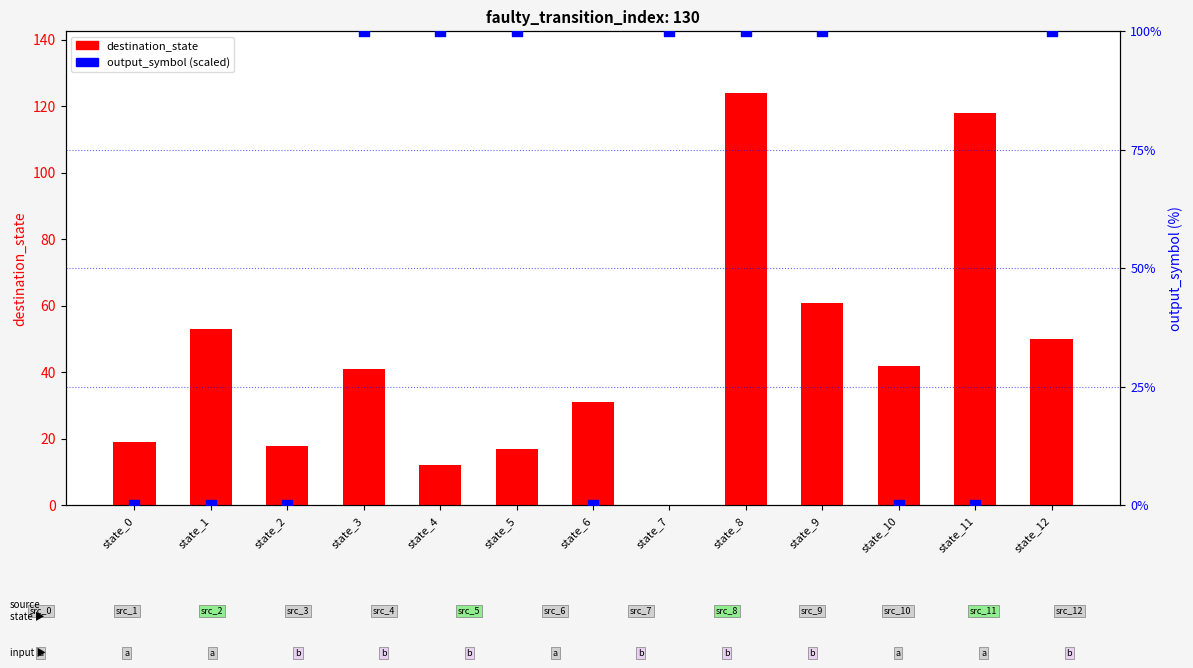

What is the total value across all series at state_2?

18